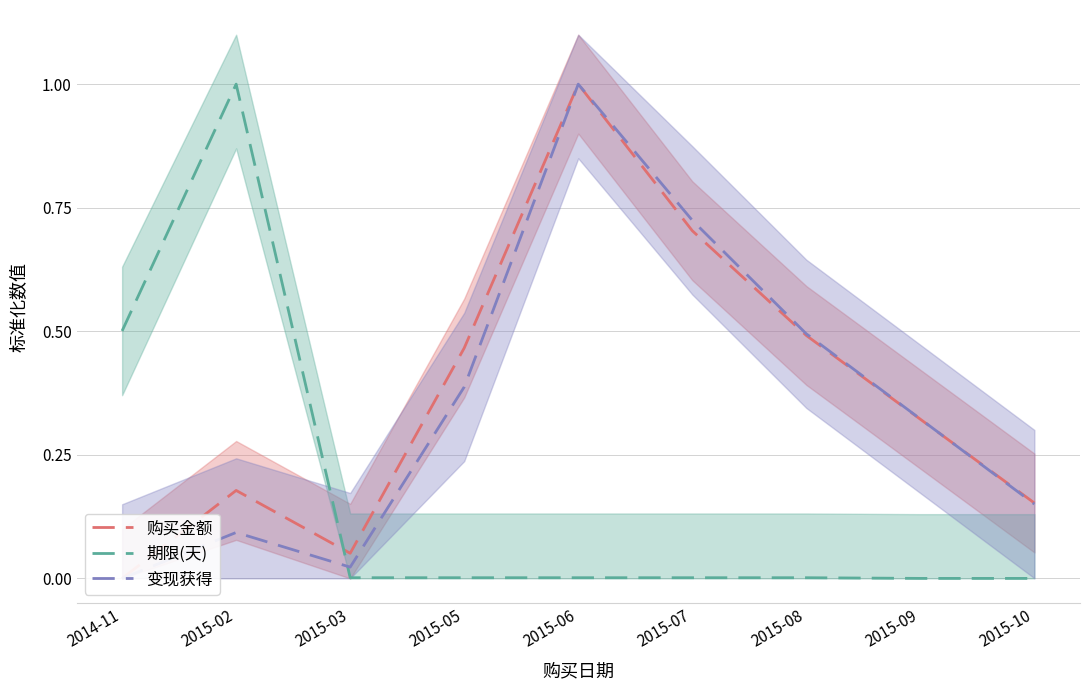

Is the value of 变现获得 at 2015-06 greater than the value of 期限(天) at 2015-09?

Yes